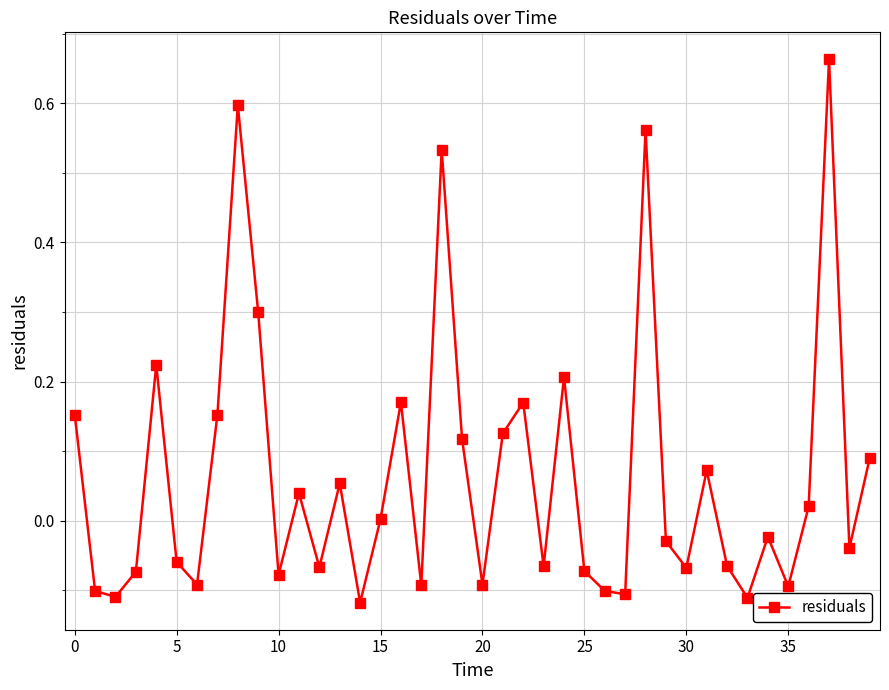

What is the difference between the maximum and minimum values?

0.8